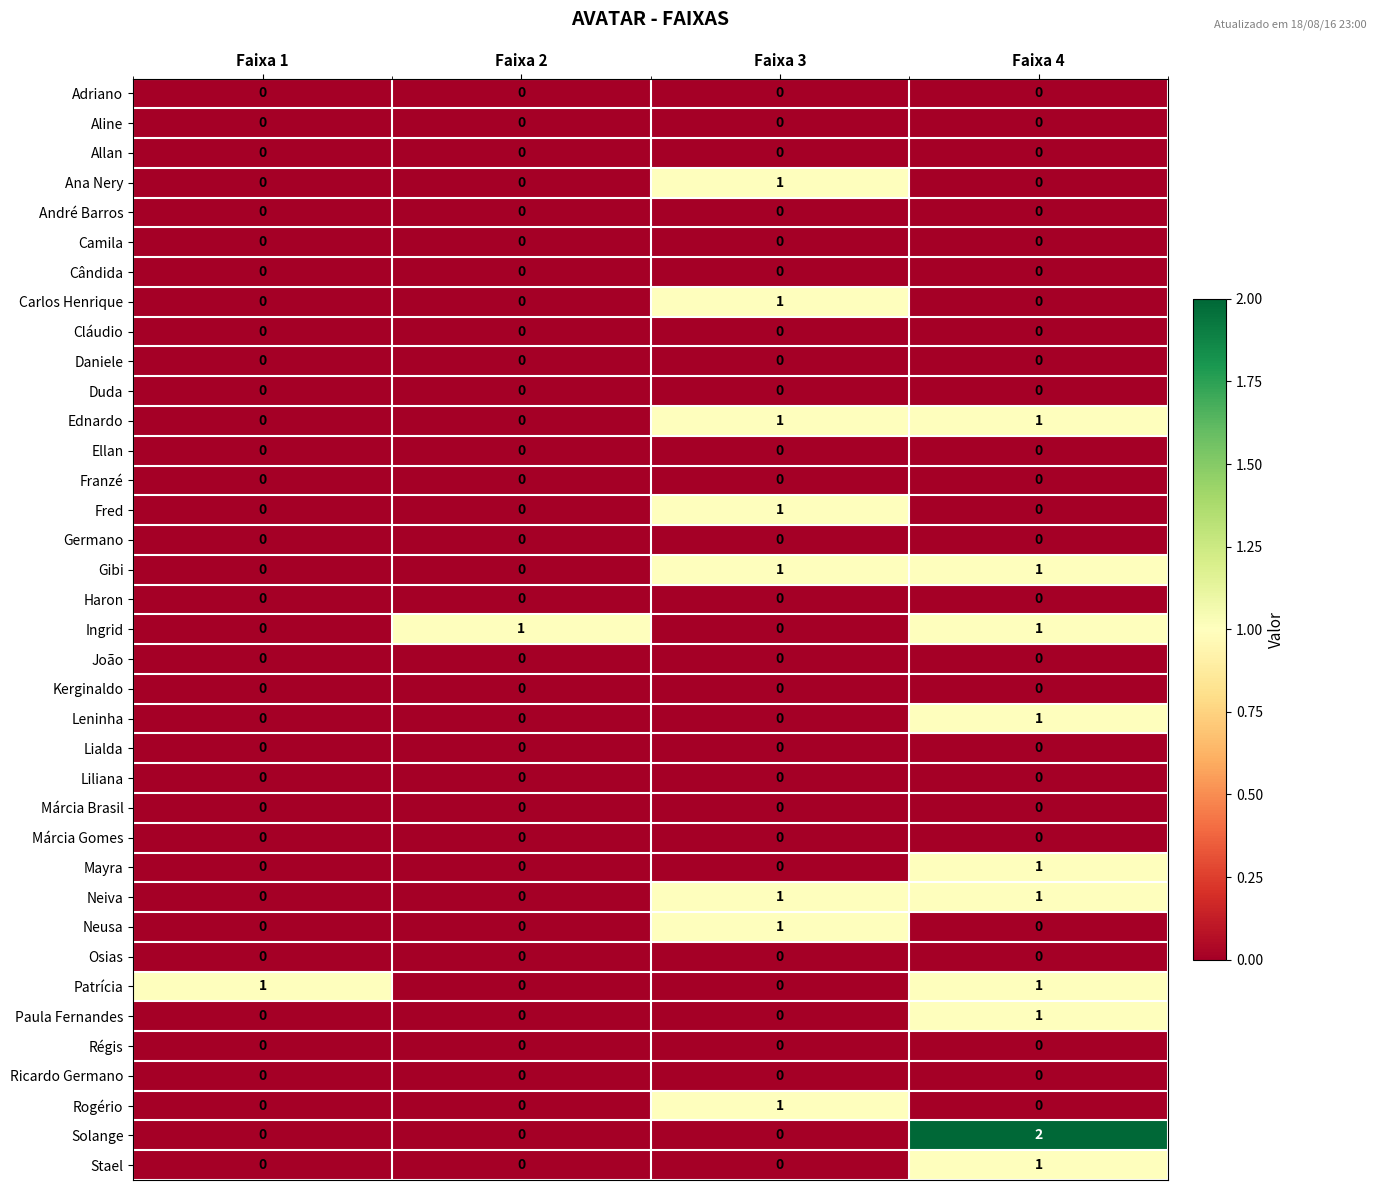

Which series has the largest range (max minus min)?

Solange